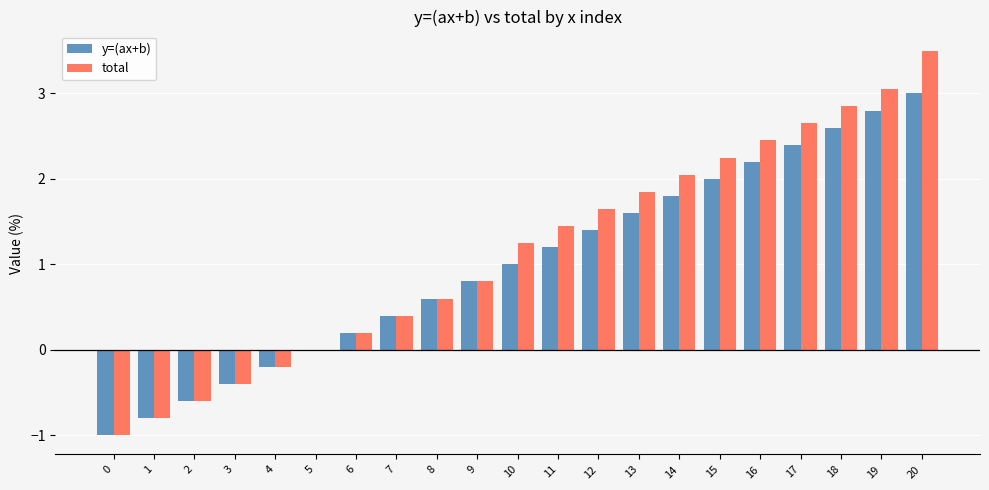

Between 0 and 10, which series saw the biggest shift?

total